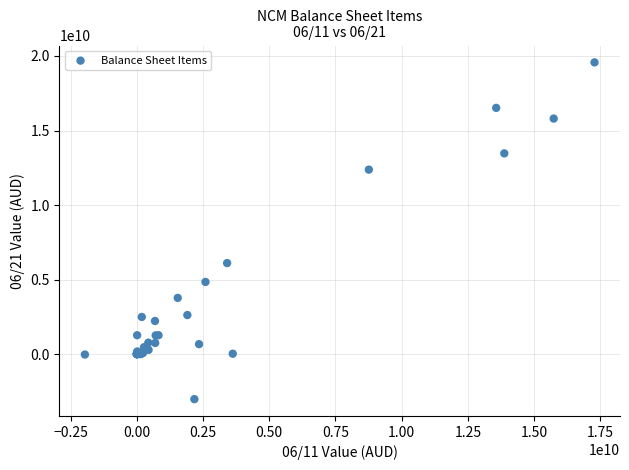

What Y value in the scatter plot is closest to 8274807129?

6105347166